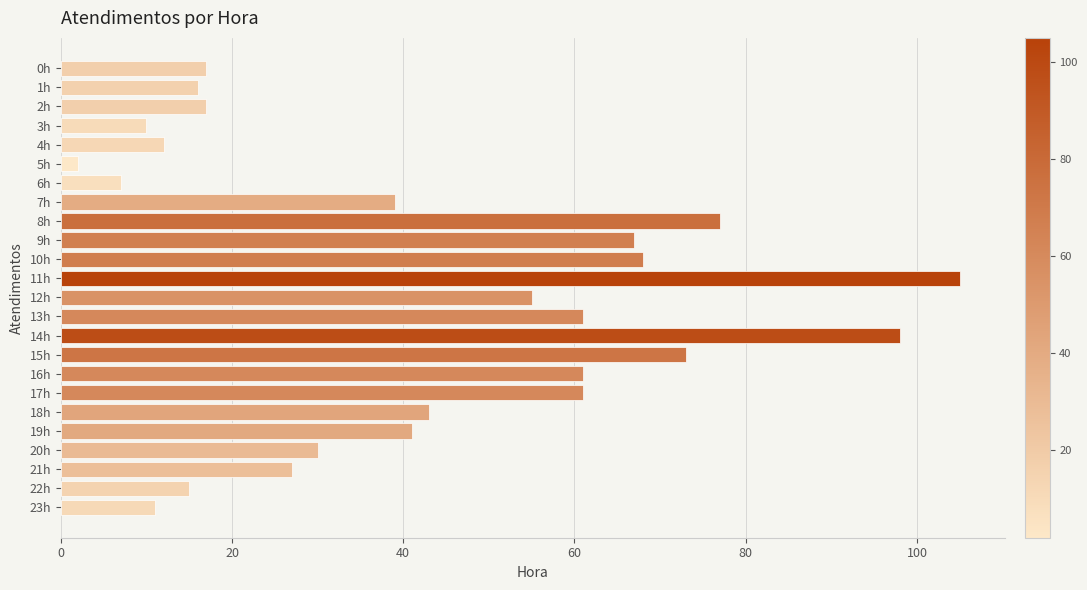

Reading top to bottom, transcribe all the data shown in this chart.

0h=17	1h=16	2h=17	3h=10	4h=12	5h=2	6h=7	7h=39	8h=77	9h=67	10h=68	11h=105	12h=55	13h=61	14h=98	15h=73	16h=61	17h=61	18h=43	19h=41	20h=30	21h=27	22h=15	23h=11